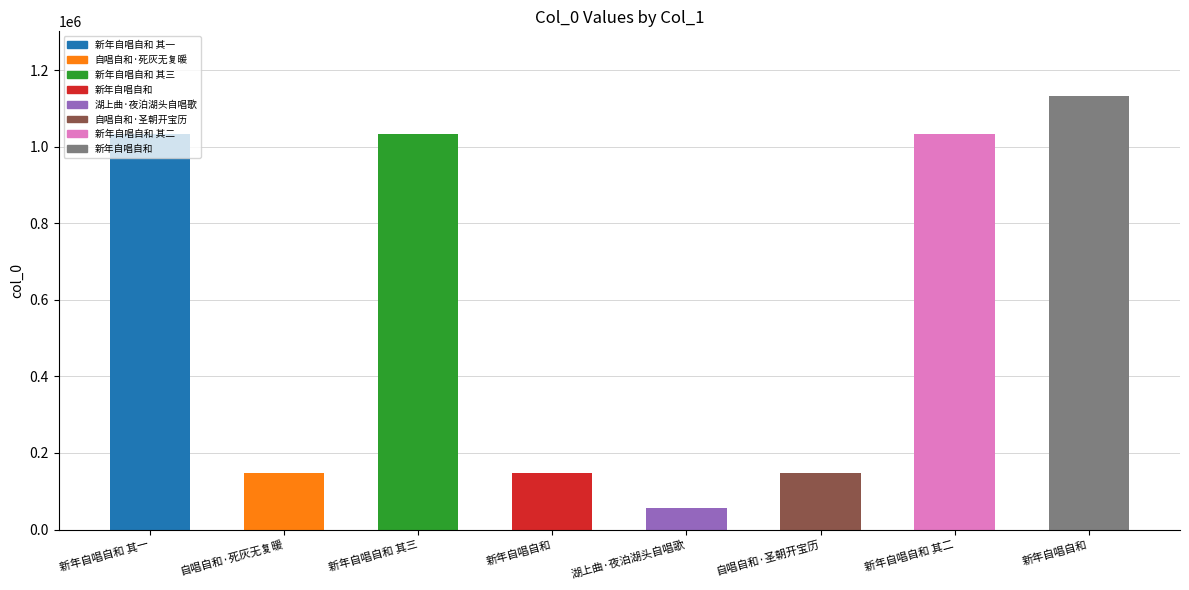

Does the chart contain any negative values?

No